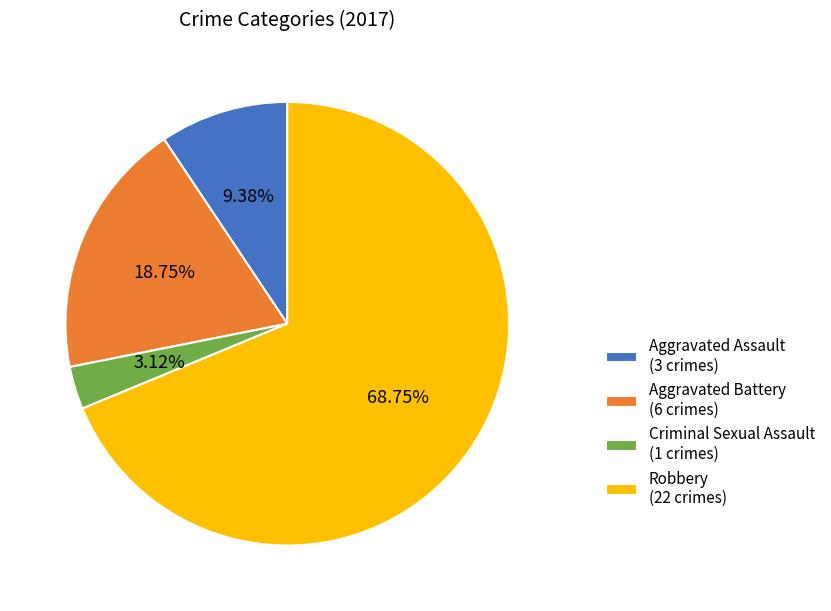

How many segments does this pie chart have?

4